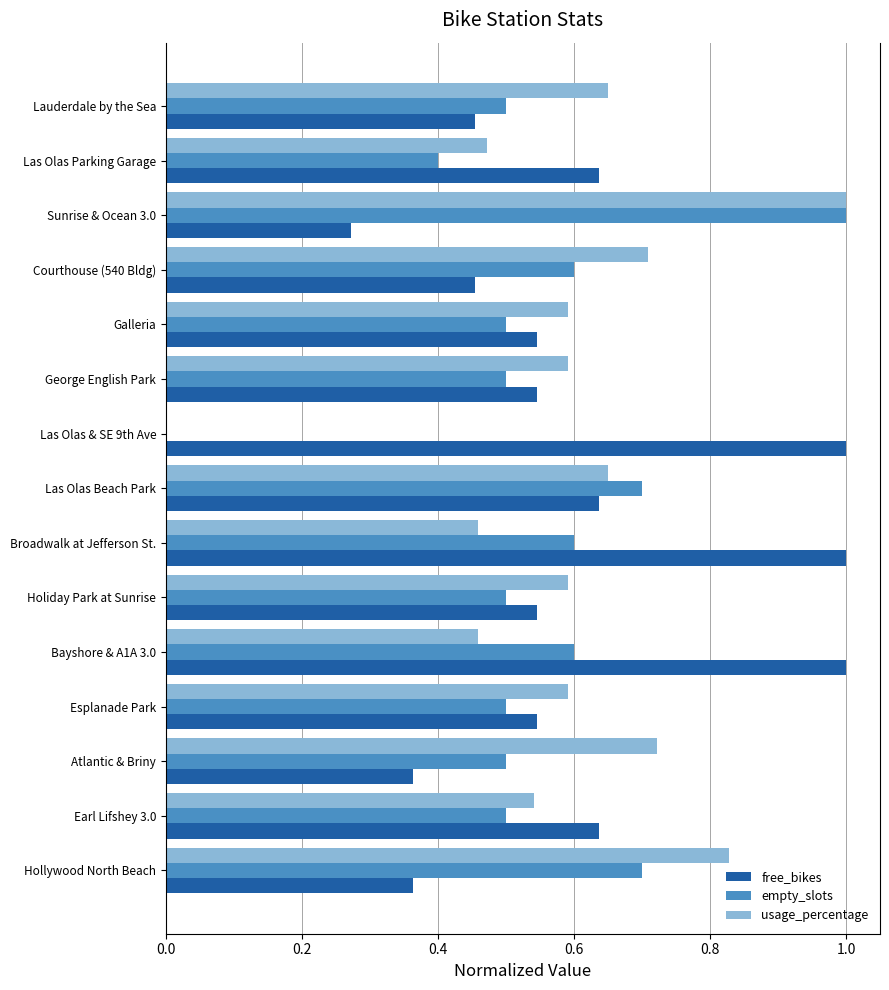

What is the maximum value shown in the chart?

1.0